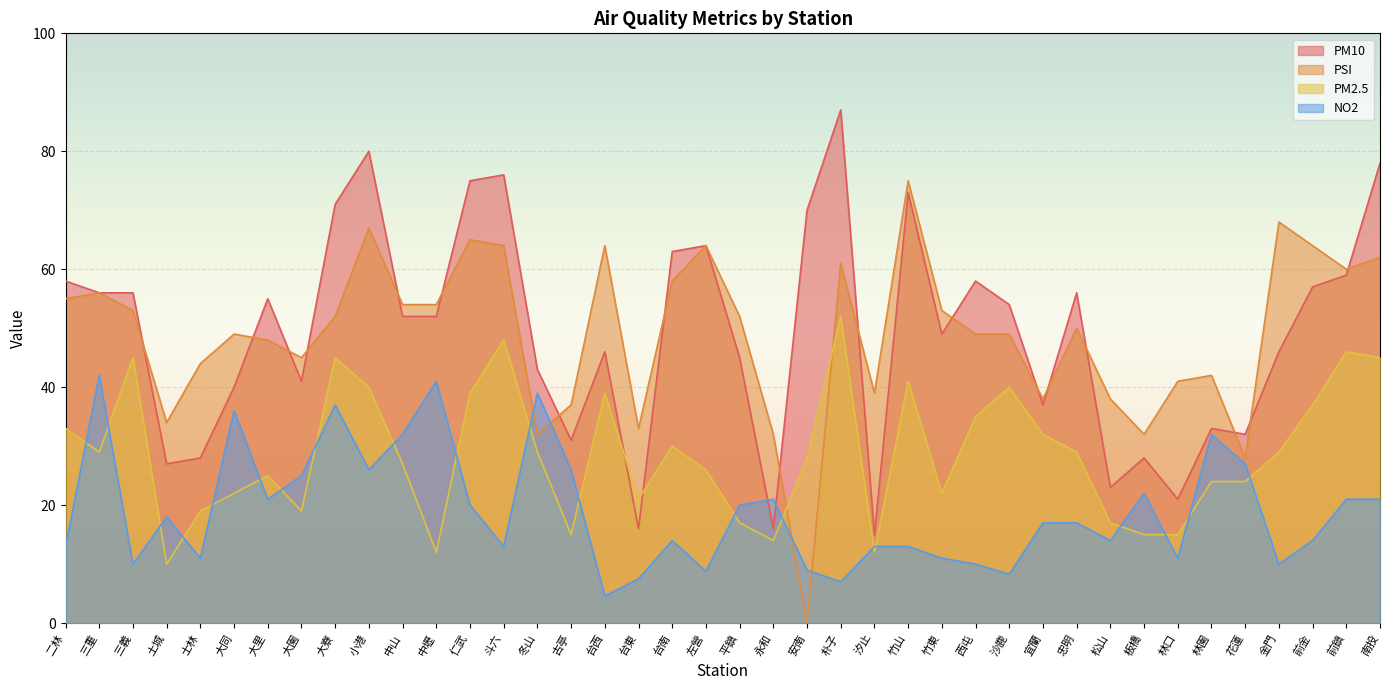

How many interior local valleys does the PSI series have?

10